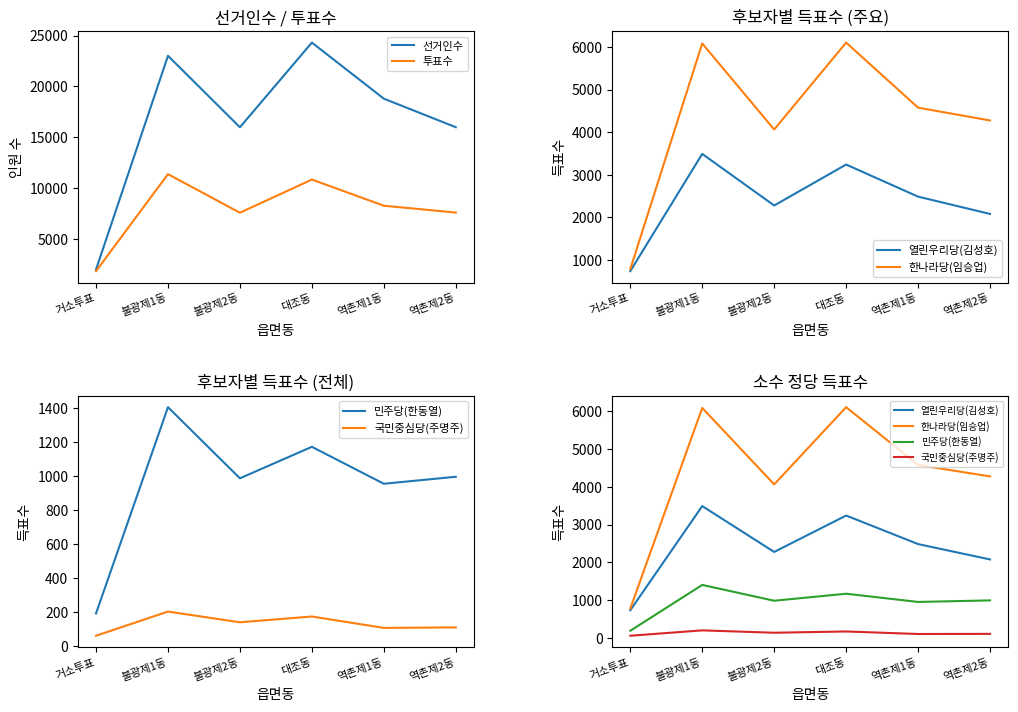

How many data points in 국민중심당(주명주) are above 141?

2